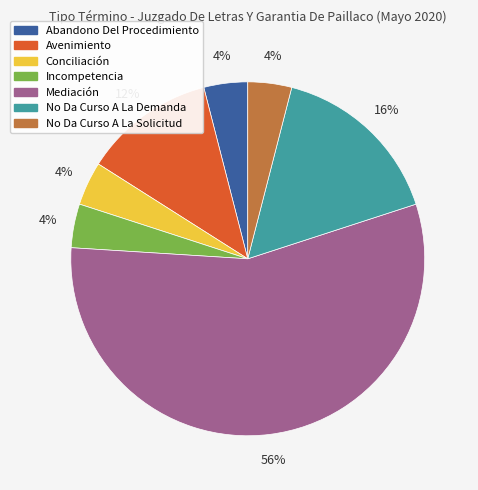

How many slices are in this pie chart?

7